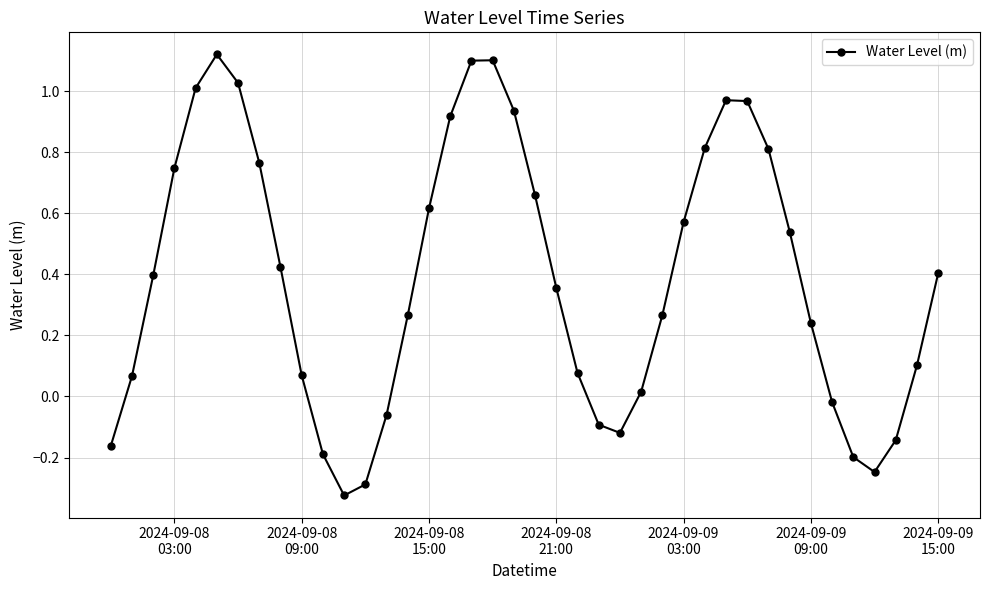

What is the difference between the second highest and minimum values?

1.4